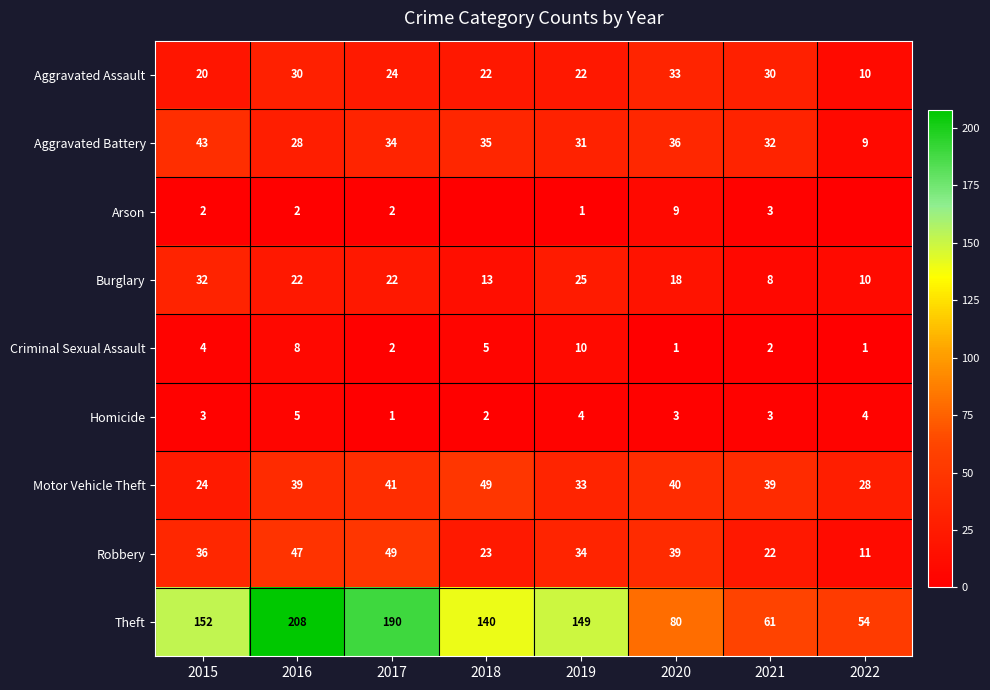

At 2016, list the series in order from largest to smallest.

Theft, Robbery, Motor Vehicle Theft, Aggravated Assault, Aggravated Battery, Burglary, Criminal Sexual Assault, Homicide, Arson